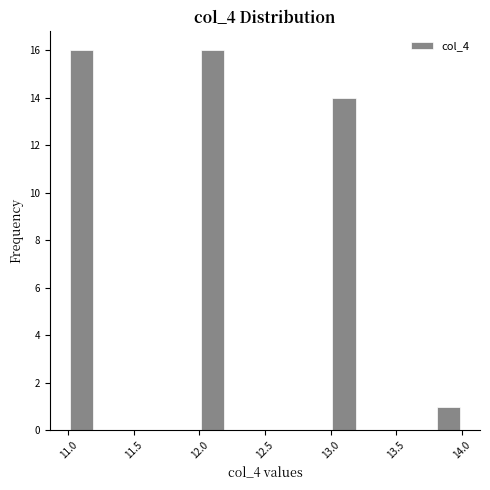

Reading left to right, list every bar in this chart as the range it spans on the x-axis followed by its height. The values are not printed on the chart, so give them approximately, as read against the axis.

11.0 to 11.2: 16
11.2 to 11.4: 0
11.4 to 11.6: 0
11.6 to 11.8: 0
11.8 to 12.0: 0
12.0 to 12.2: 16
12.2 to 12.4: 0
12.4 to 12.6: 0
12.6 to 12.8: 0
12.8 to 13.0: 0
13.0 to 13.2: 14
13.2 to 13.4: 0
13.4 to 13.6: 0
13.6 to 13.8: 0
13.8 to 14.0: 1